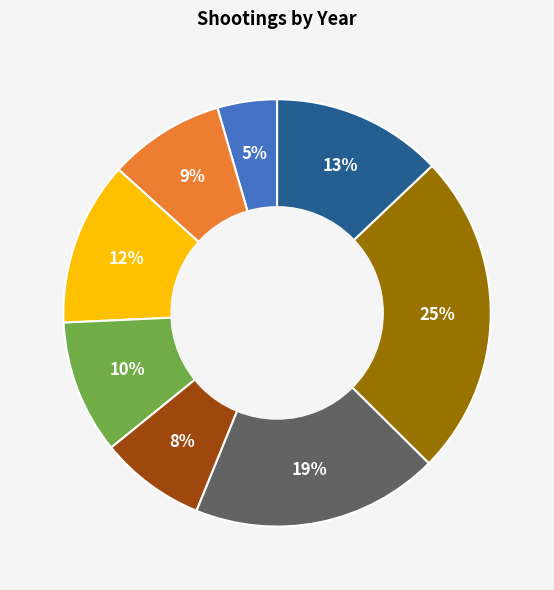

Is there a majority slice in this chart?

No